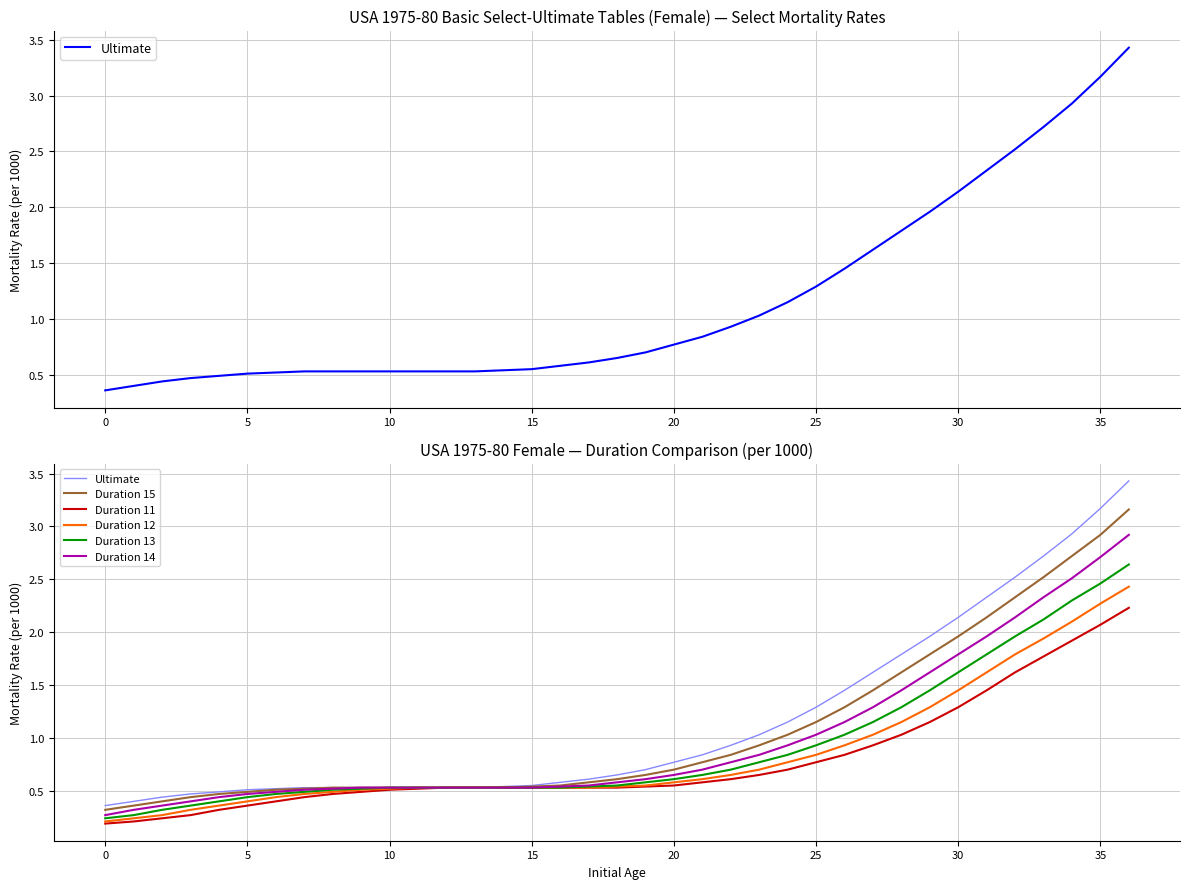

True or false: Duration 12 and Ultimate cross at least once.

False